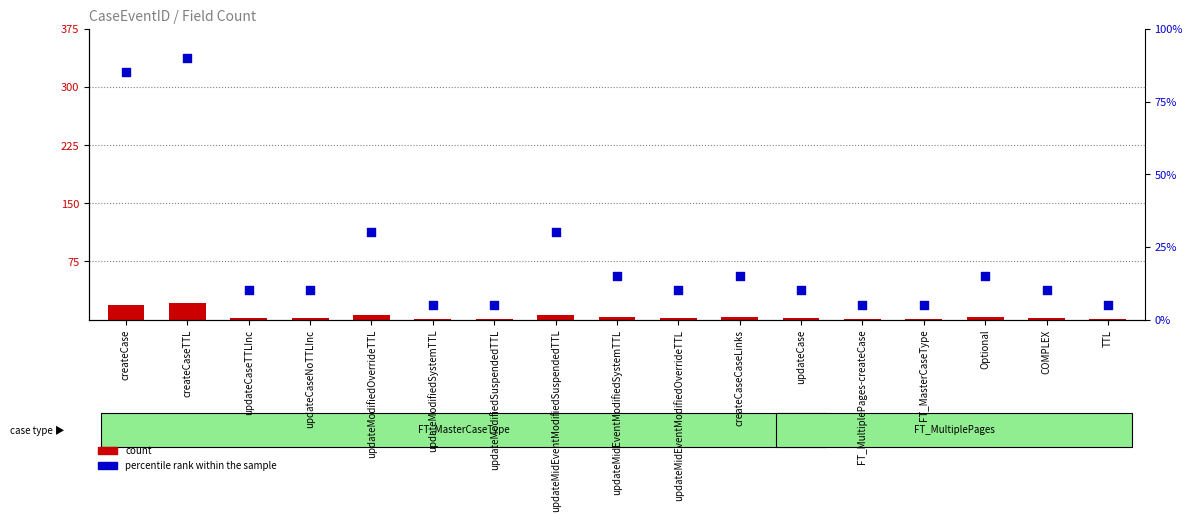

At how many categories does at least one series exceed 73?

2